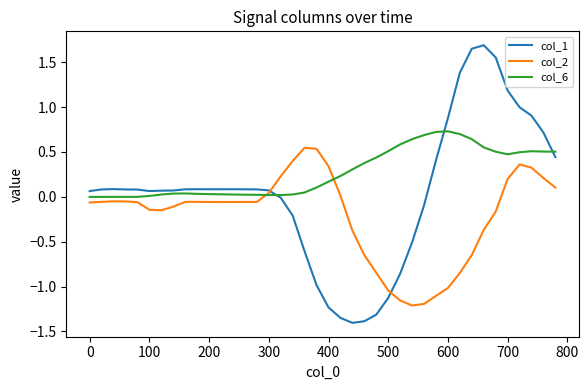

List the series in order of their overall mean, highest first.

col_6, col_1, col_2